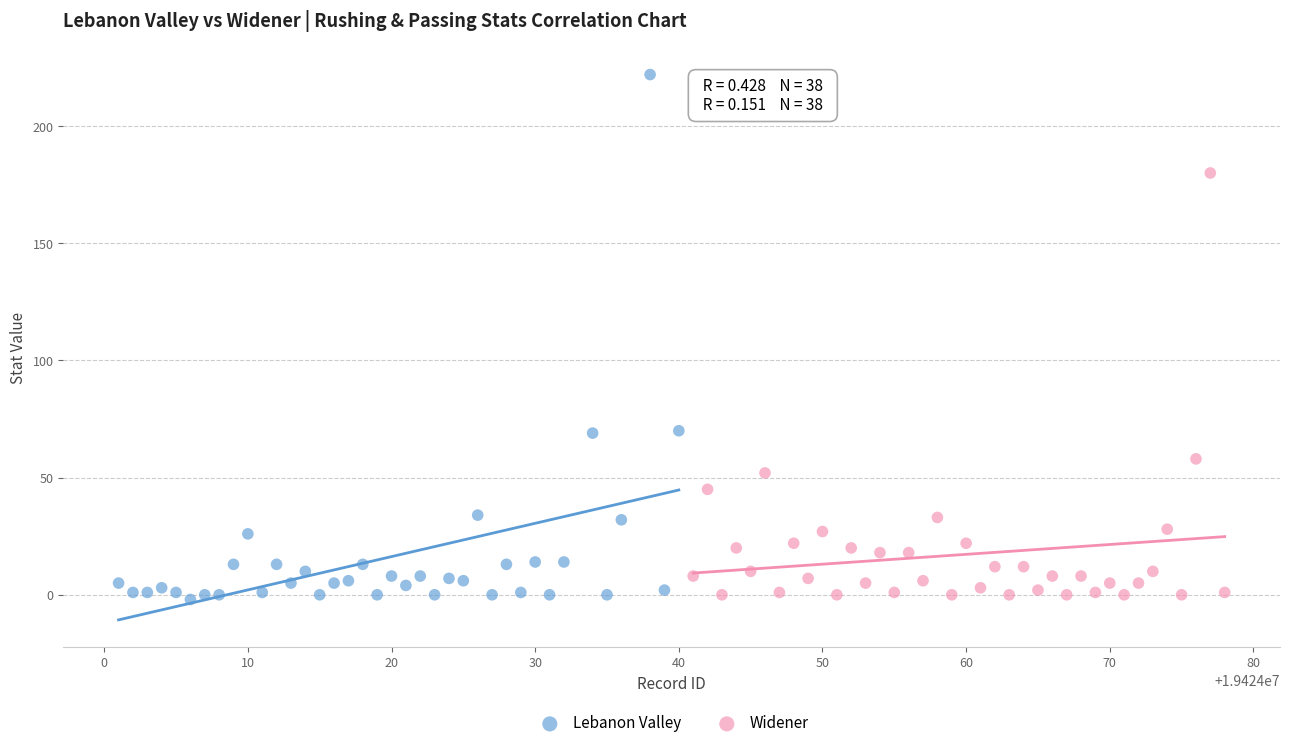

Which series contains the highest Y value?

Lebanon Valley